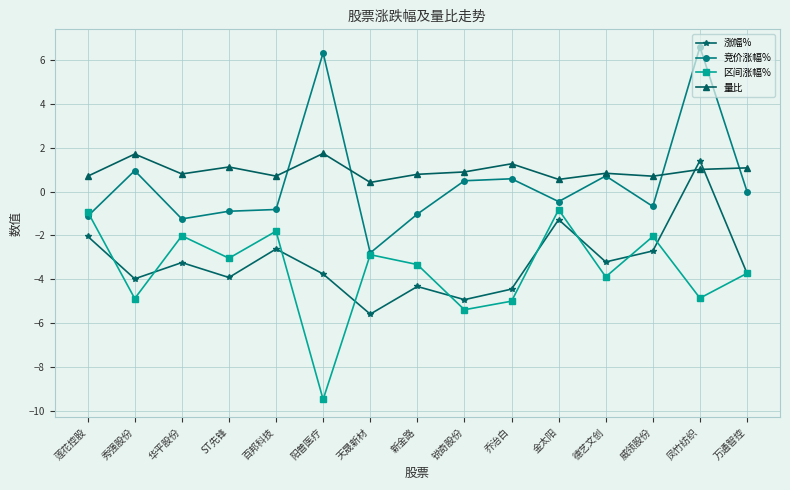

True or false: 竞价涨幅% has more than 2 interior local peaks.

True